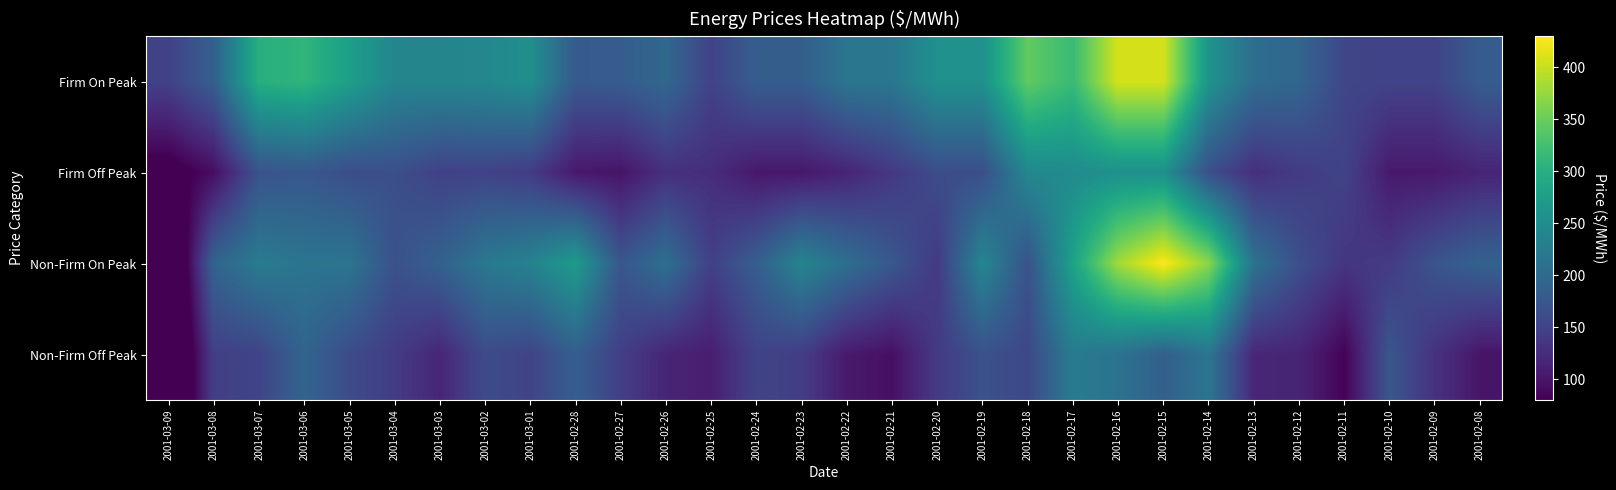

Between 2001-02-10 and 2001-02-08, which is larger?

2001-02-08